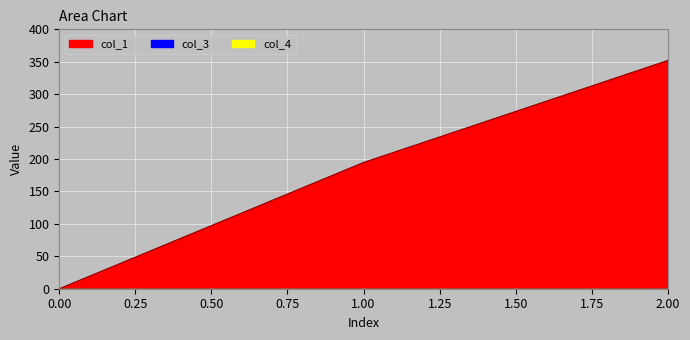

Which series has the largest range (max minus min)?

col_1